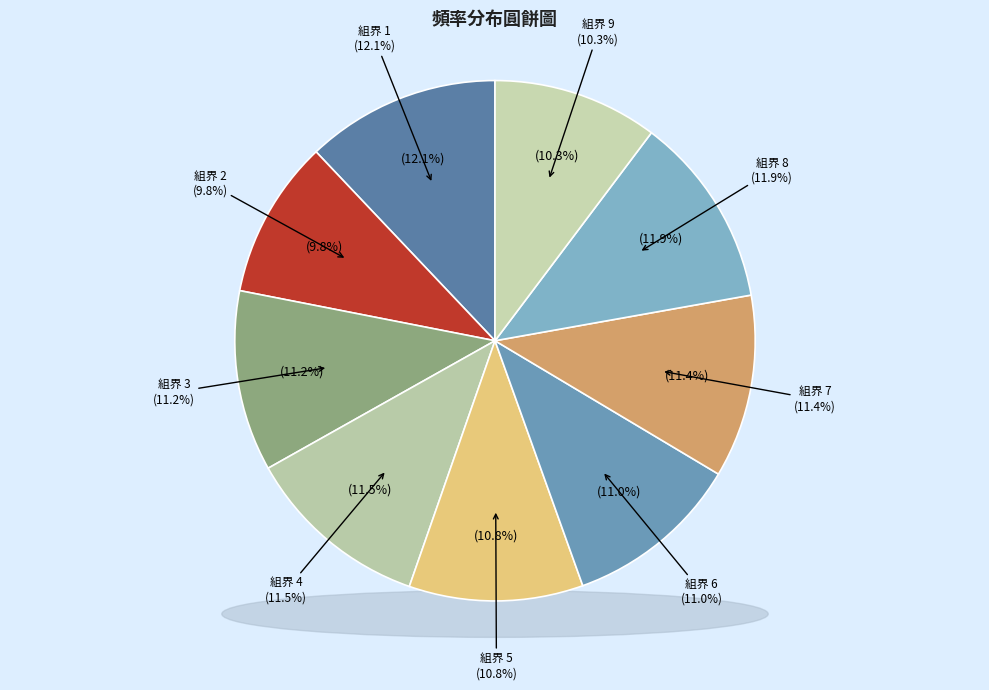

What is the total percentage of 其他 and 6?

11.0%